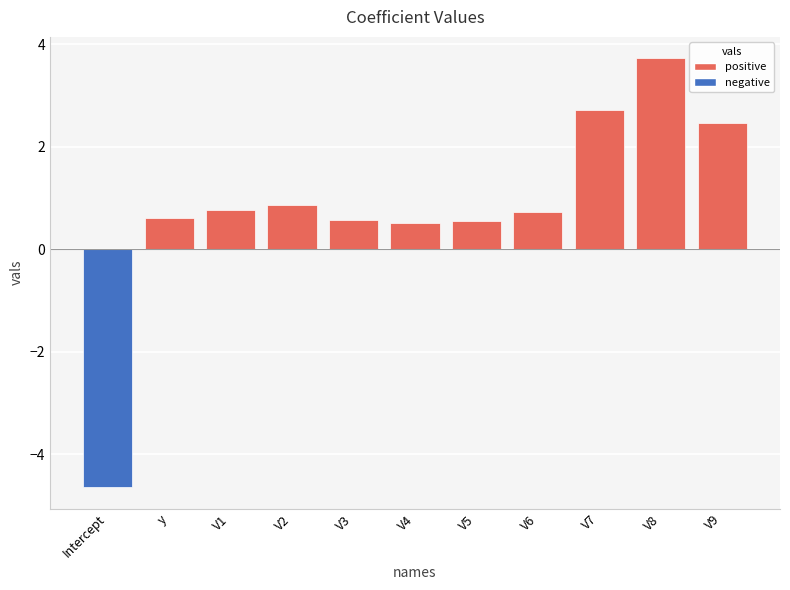

What is the label of the 2nd bar from the left?

y